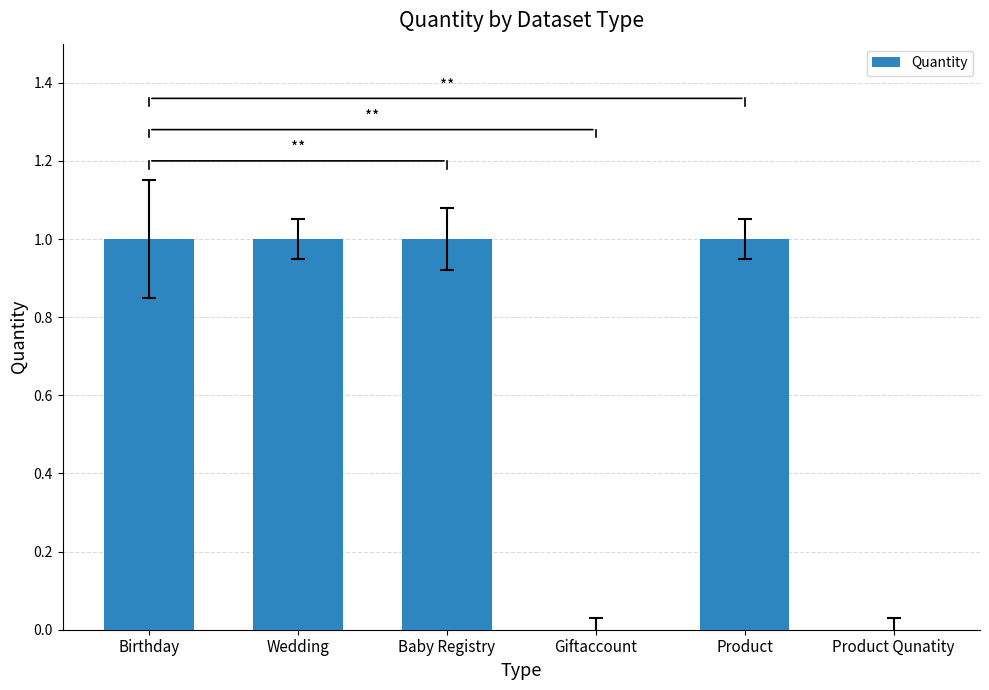

What is the approximate value at Birthday?

1